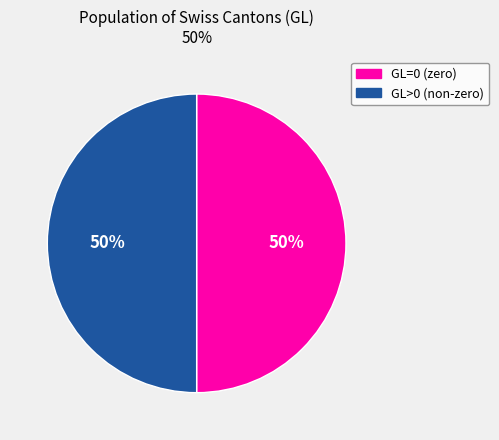

How many segments does this pie chart have?

2